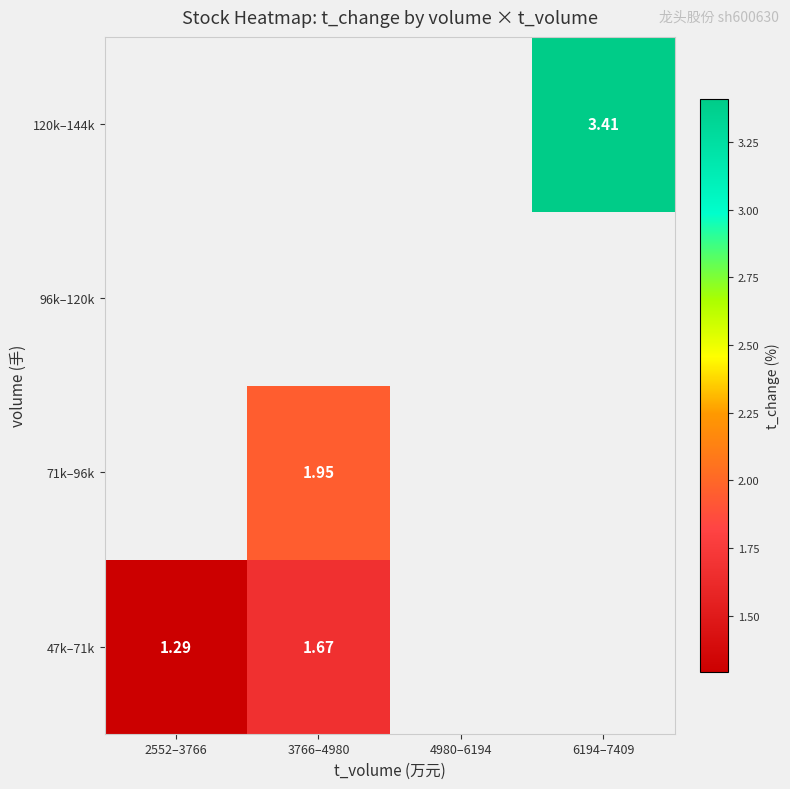

Is it true that 71k–96k equals 3.2 at 3766–4980?

False